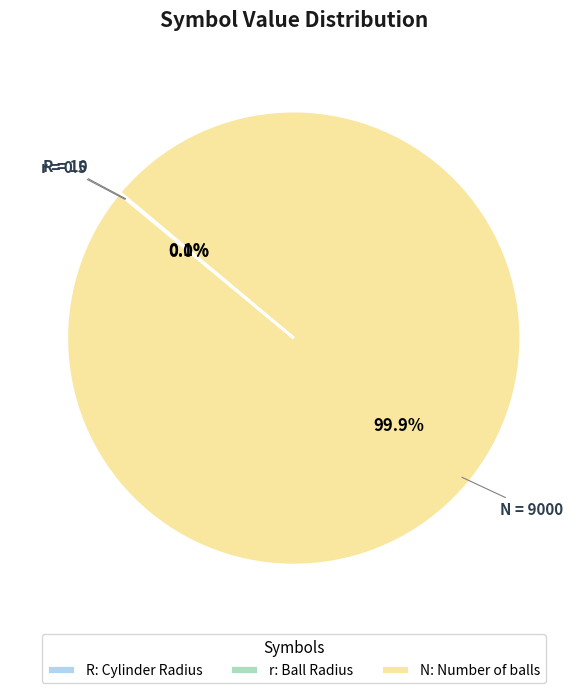

Which has a higher value, r or R?

R